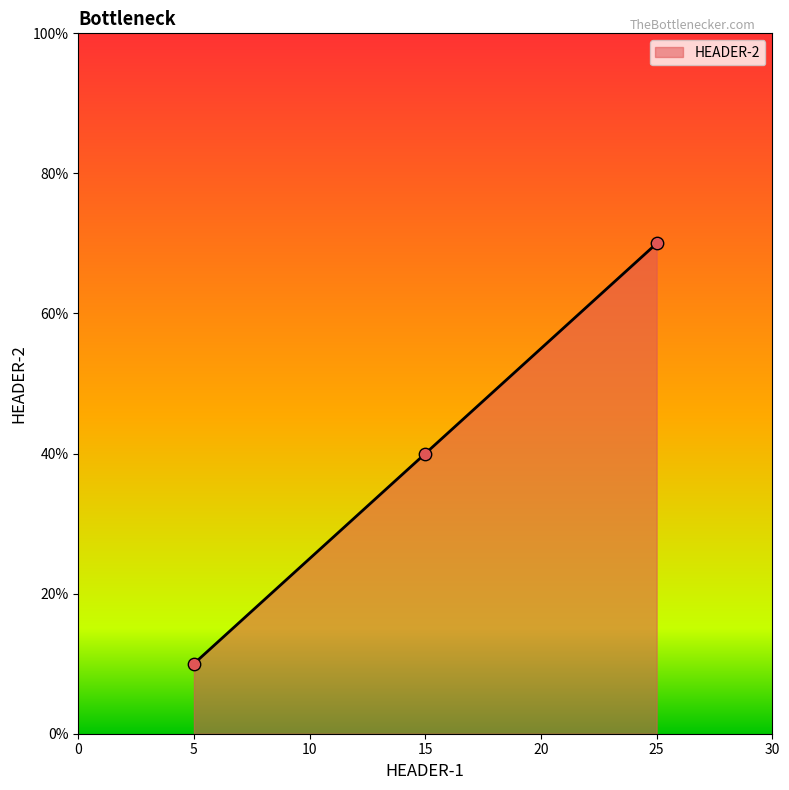

Which has a higher value, 25 or 5?

25